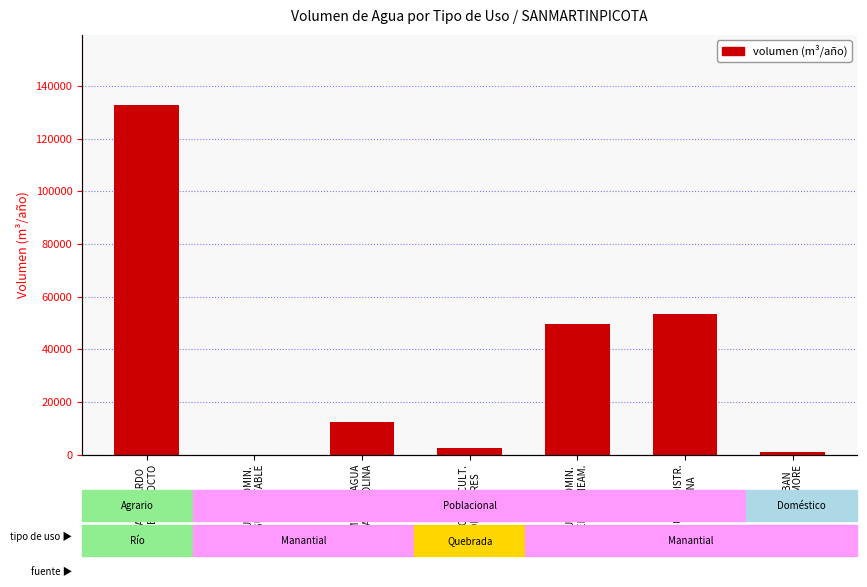

Reading left to right, what are all the values shown in this chart?

JUAN RICARDO
JIMENEZ TOCTO=132832.2	JUNTA ADMIN.
AGUA POTABLE=0.0	COMITE DE AGUA
POTABLE COLINA=12614.4	ASOC. AGRICULT.
POBLADORES=2467.8	JUNTA ADMIN.
SERV. SANEAM.=49511.5	MUNIC. DISTR.
PILLUANA=53374.4	ESTEBAN
ADAN MORE=946.1